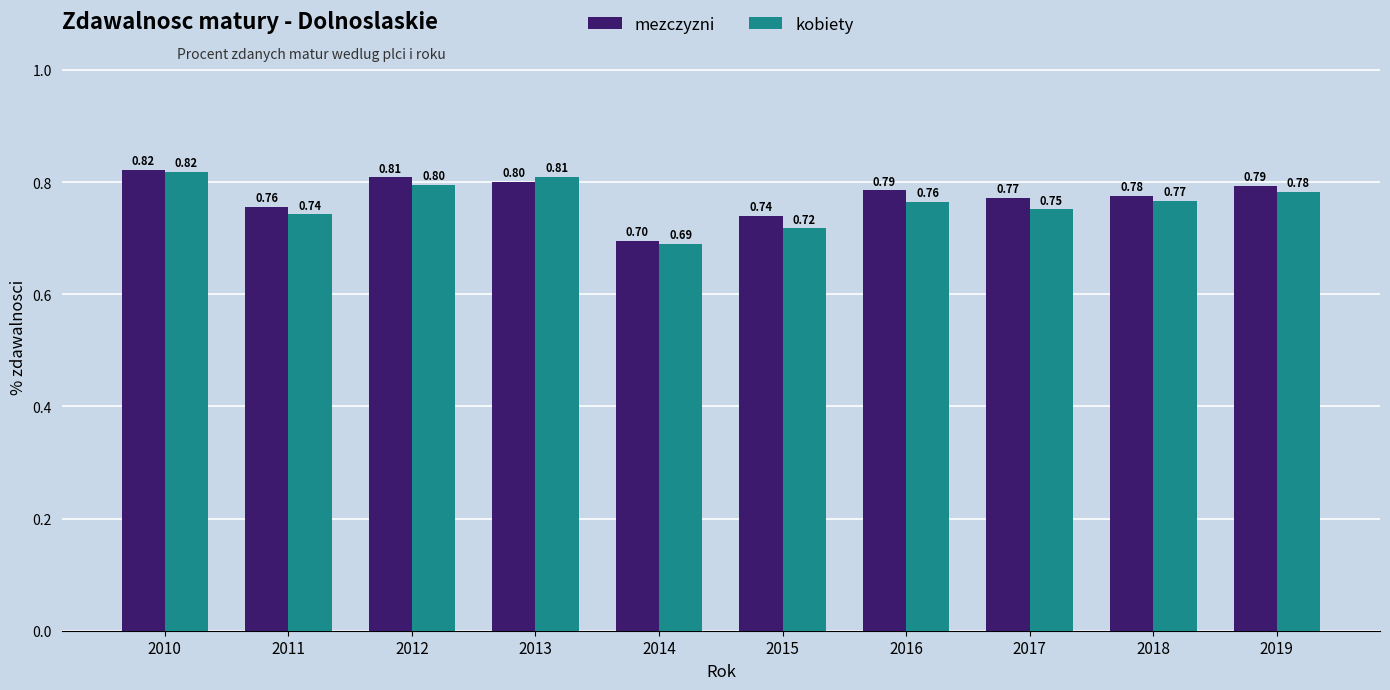

How many bars are there in each group?

2